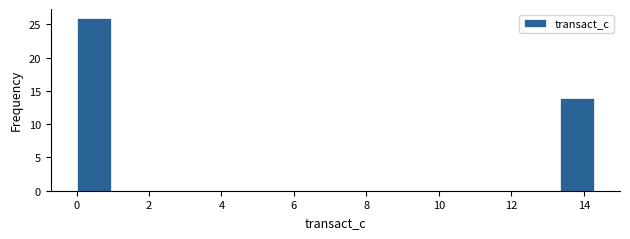

Over which range of the x-axis is the bar tallest?

0.0 to 1.0